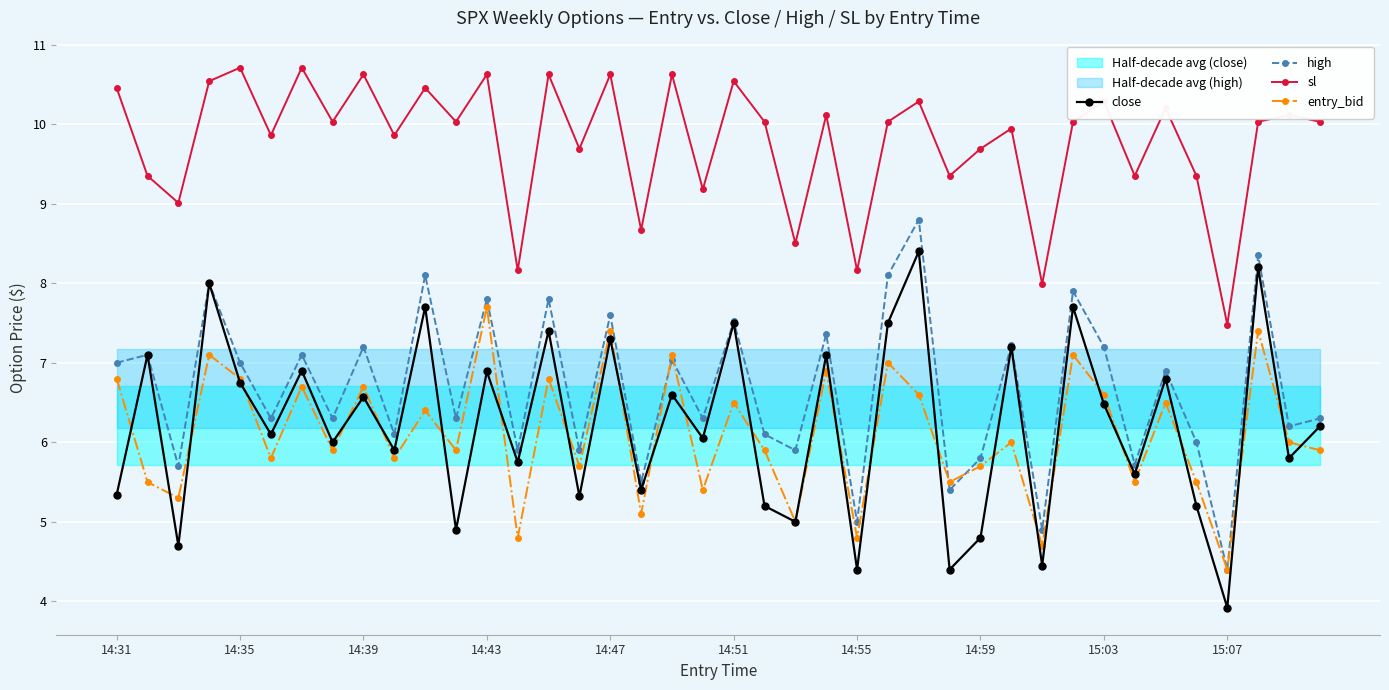

Which category has the lowest value in the entry_bid series?

15:07